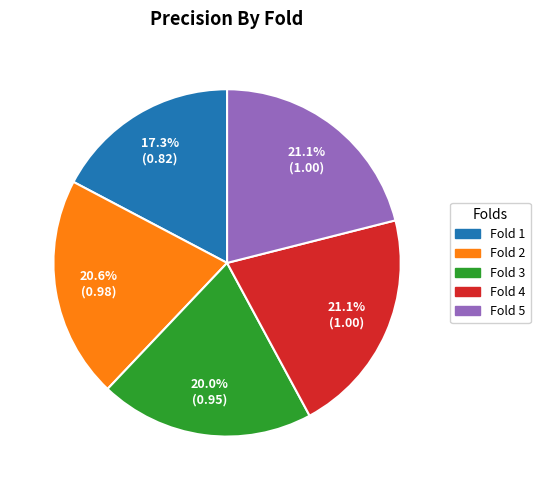

Do Fold 4 and Fold 5 together represent more than half of the pie?

No